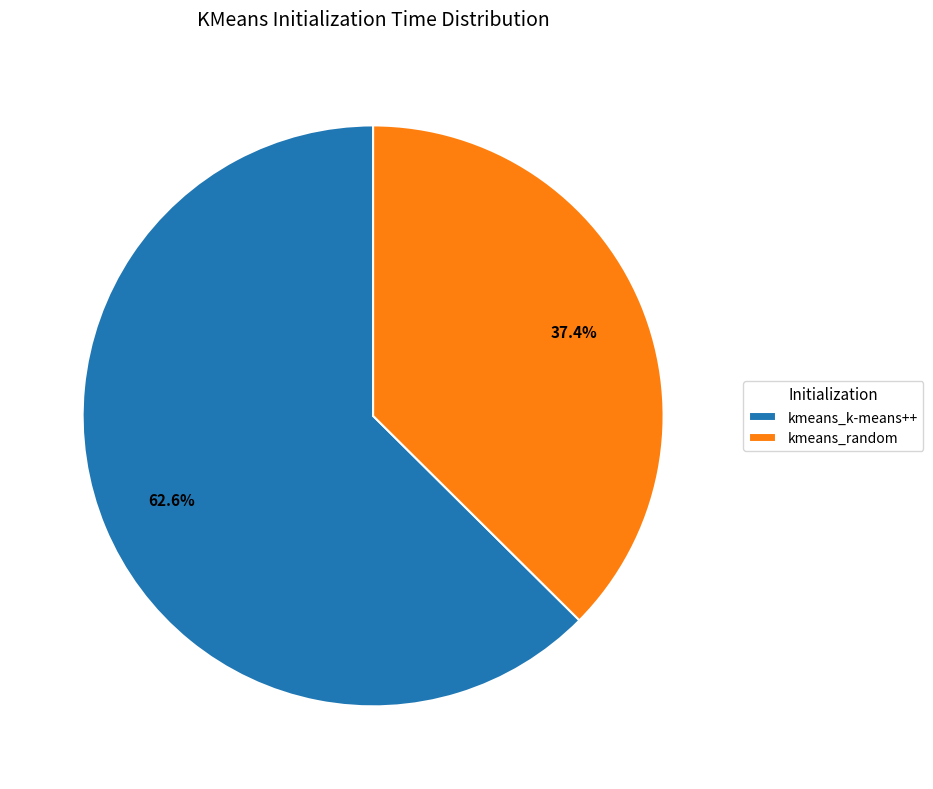

Which has a higher value, kmeans_k-means++ or kmeans_random?

kmeans_k-means++